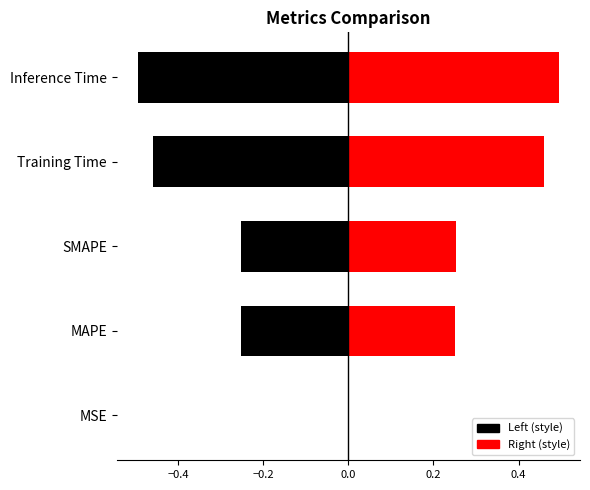

The value at MSE is 0.0. True or false?

True